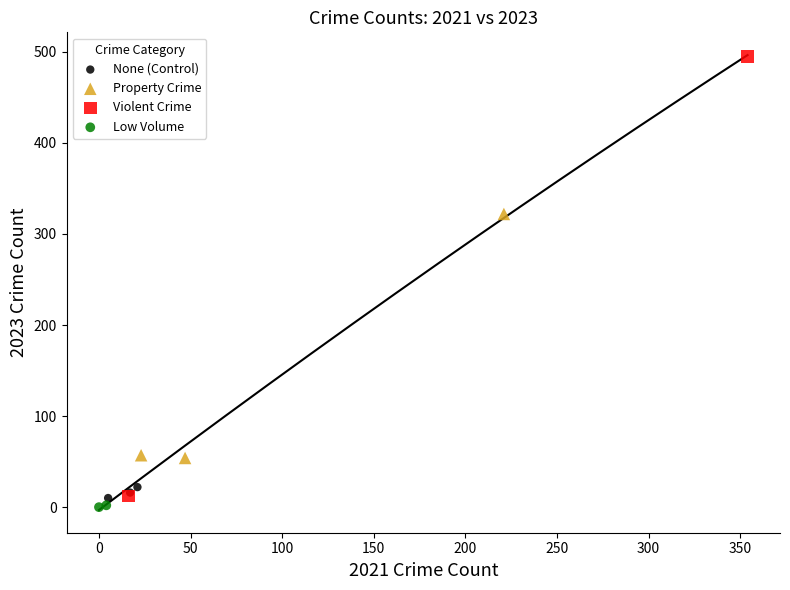

What are all the series names shown in the legend?

None (Control), Property Crime, Violent Crime, Low Volume